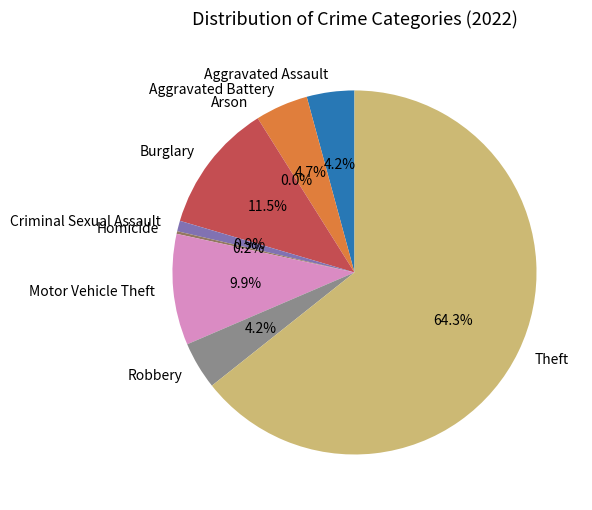

Which slice is the smallest?

Arson